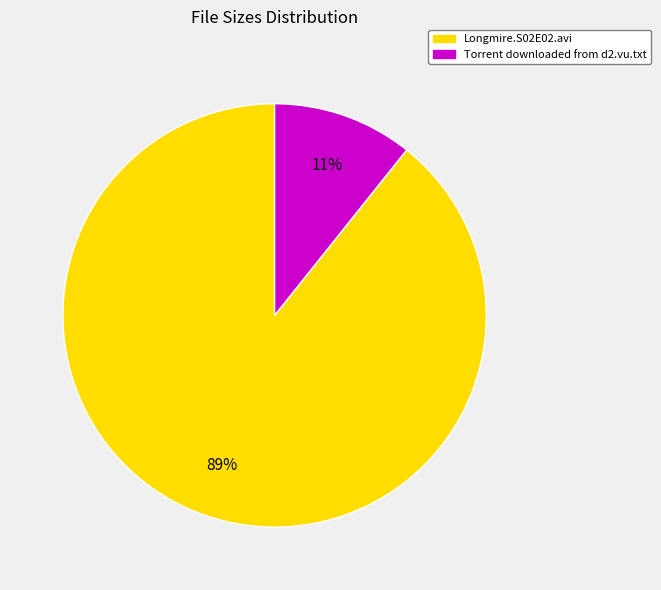

What percentage is the Longmire.S02E02.avi slice, to the nearest percent?

89%